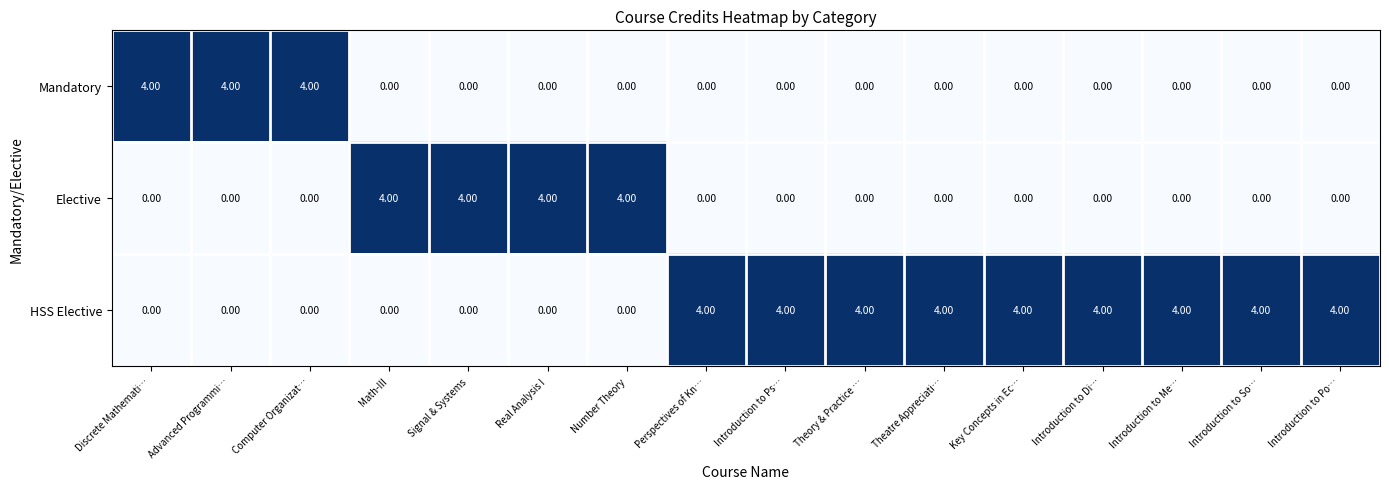

How many positive values does the Elective series have?

4